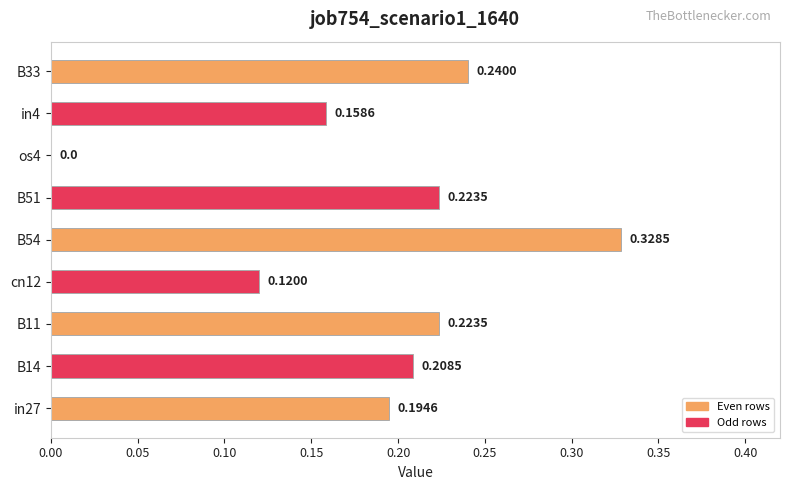

What is the sum of the values at in4 and B14?

0.4